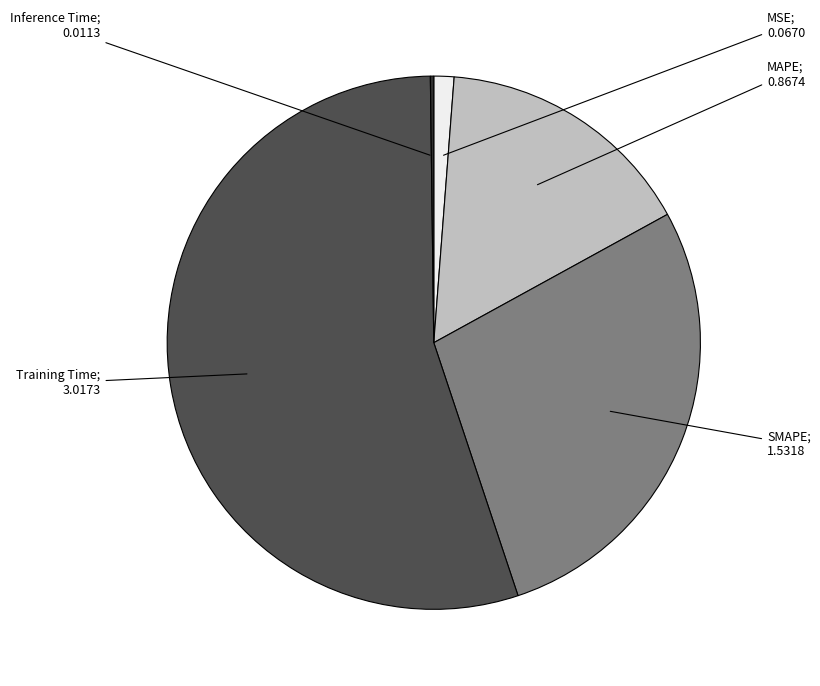

Does any single category account for the majority?

Yes